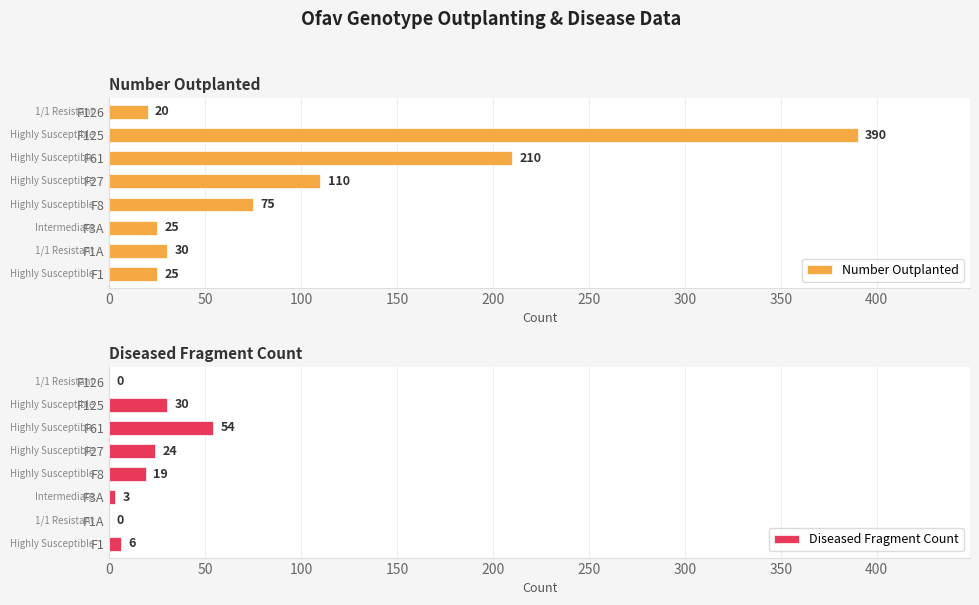

At which label is Number Outplanted closest to 205?

F61